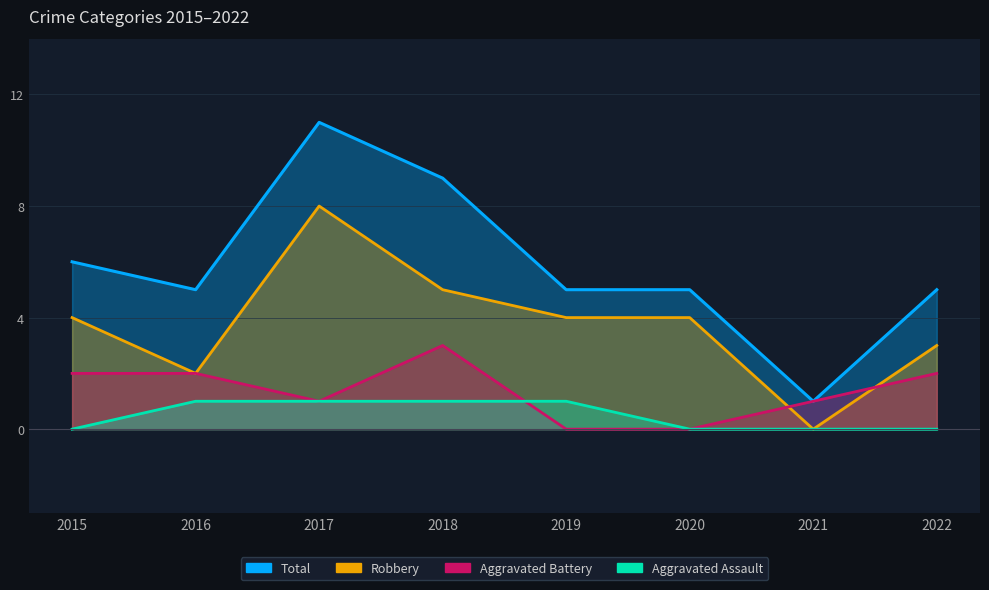

Reading left to right, extract all data points from this chart.

Aggravated Assault: 0	1	1	1	1	0	0	0
Aggravated Battery: 2	2	1	3	0	0	1	2
Robbery: 4	2	8	5	4	4	0	3
Total: 6	5	11	9	5	5	1	5